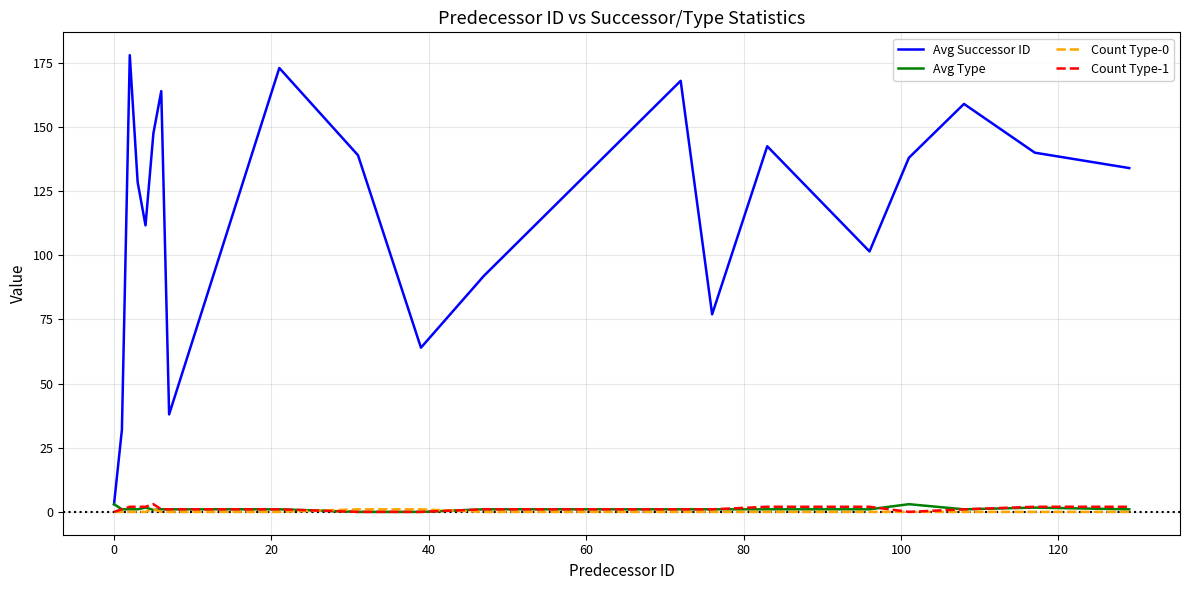

True or false: Count Type-0 and Avg Successor ID intersect in this chart.

False